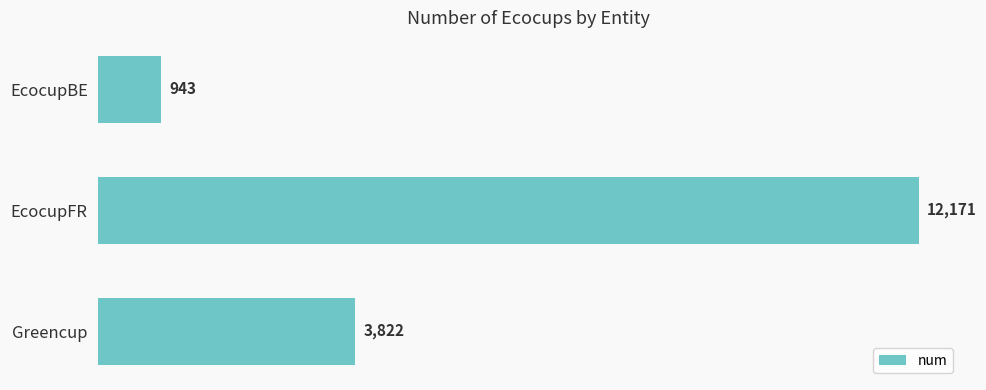

Rank the categories by value from highest to lowest.

EcocupFR, Greencup, EcocupBE